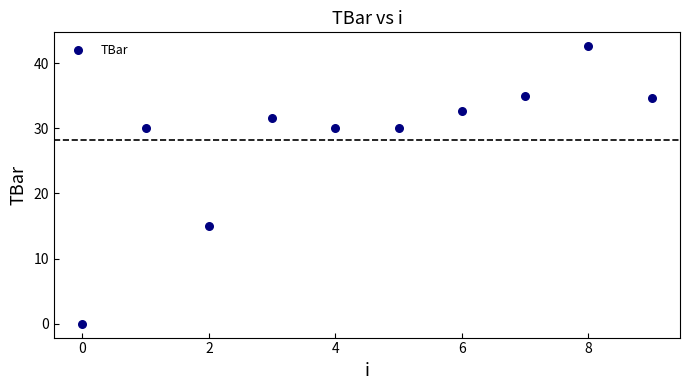

What Y value in the scatter plot is closest to 21?

15.0